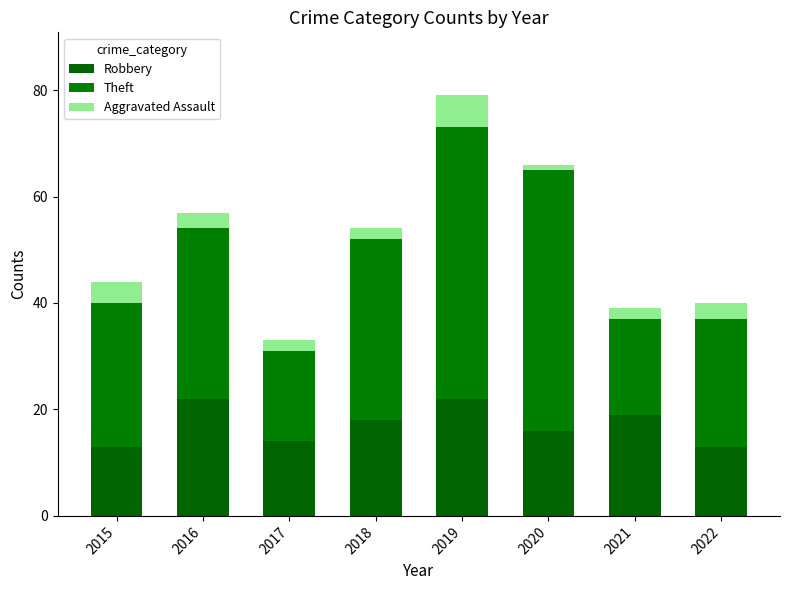

Does the chart contain stacked bars?

Yes